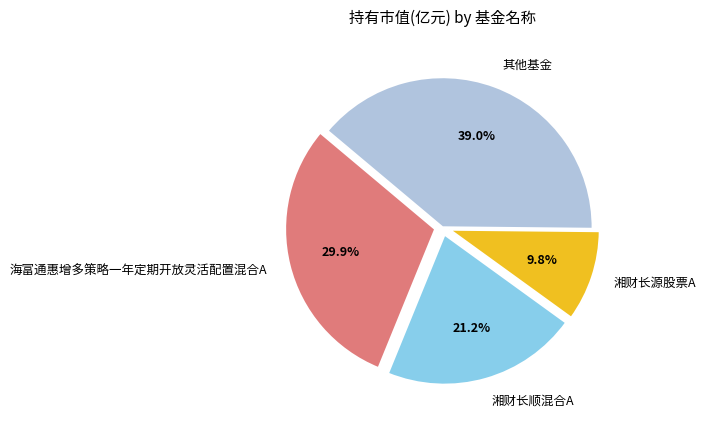

Which category has the smallest portion of the pie?

湘财长源股票A